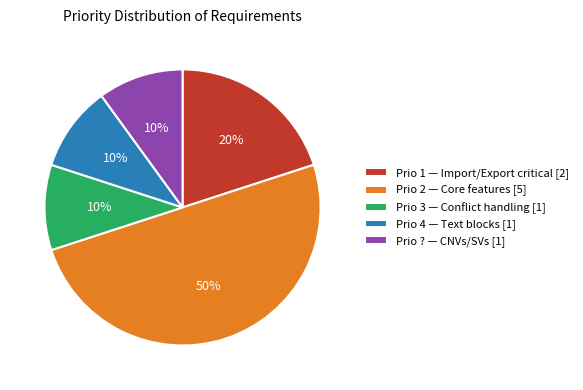

Approximately how many times larger is the value at Prio 4 compared to Prio ??

1.0